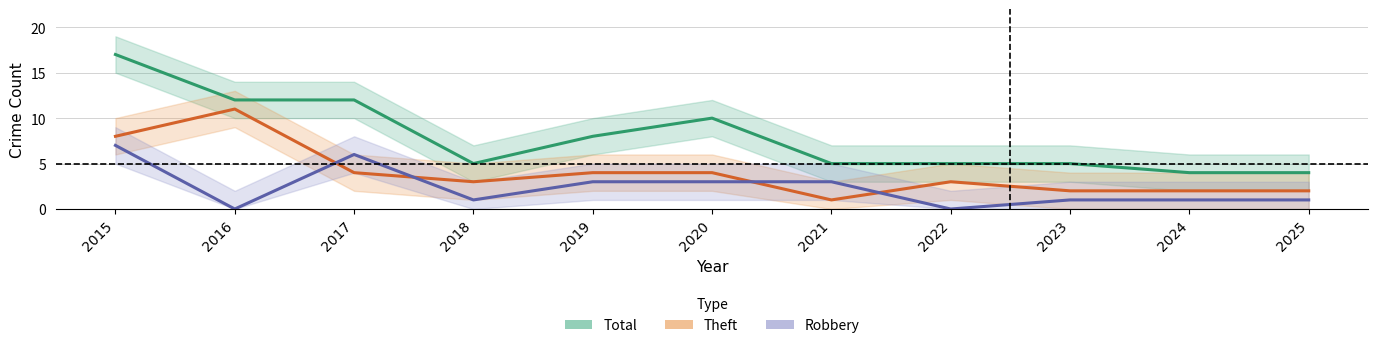

What is the value of the Total point at the 9th from the left?

5